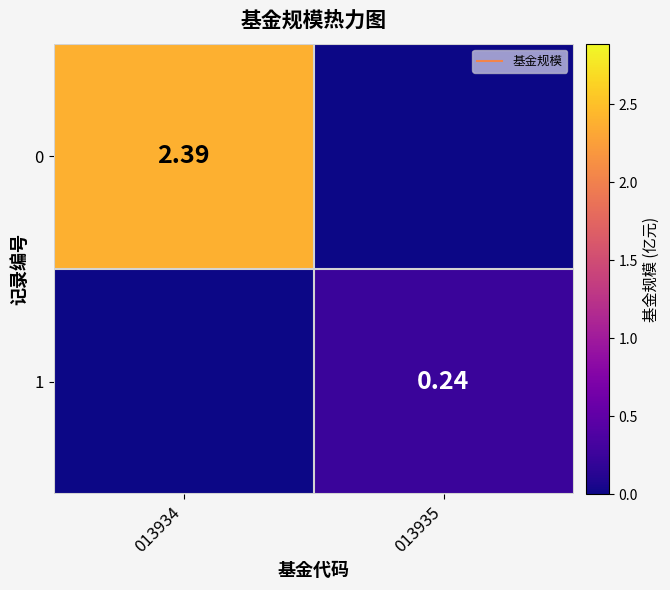

Where is 1 nearest to the value 0?

013934